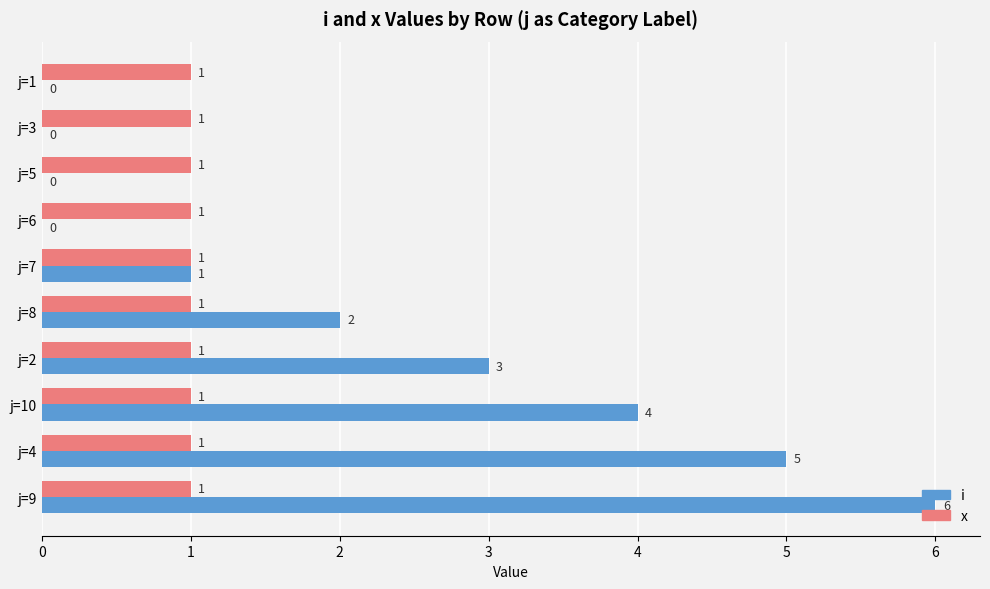

The i series shows 9 at j=4. True or false?

False